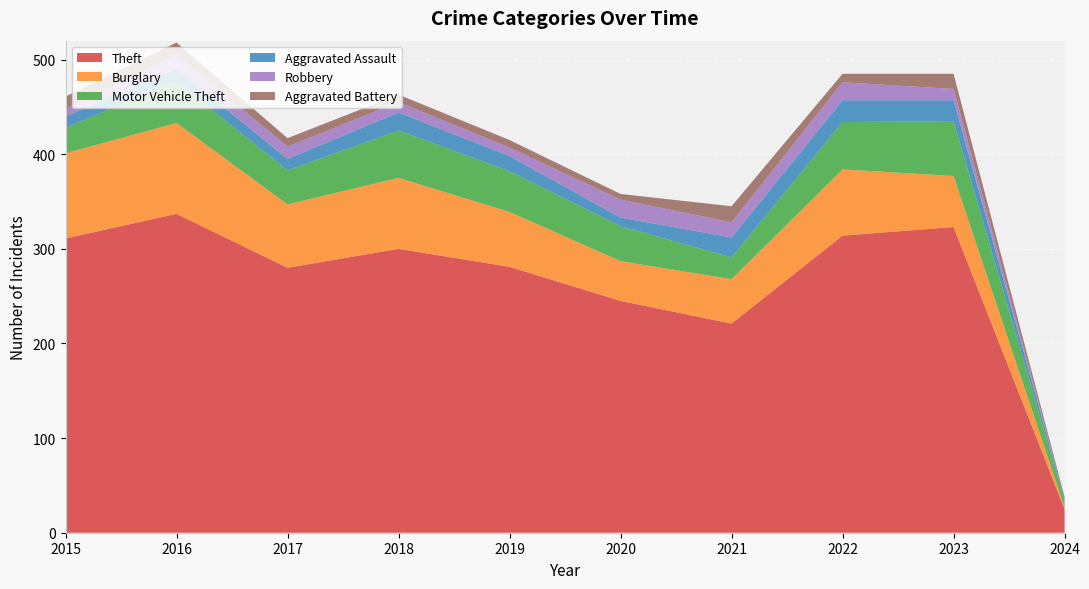

Reading right to left, list all the values displayed in this chart.

Theft: 2024=25	2023=323	2022=314	2021=221	2020=245	2019=281	2018=300	2017=280	2016=337	2015=311
Burglary: 2024=2	2023=54	2022=70	2021=47	2020=42	2019=58	2018=75	2017=67	2016=96	2015=90
Motor Vehicle Theft: 2024=7	2023=58	2022=50	2021=23	2020=37	2019=43	2018=50	2017=36	2016=44	2015=27
Aggravated Assault: 2024=2	2023=22	2022=23	2021=21	2020=9	2019=16	2018=19	2017=12	2016=13	2015=12
Robbery: 2024=0	2023=12	2022=19	2021=16	2020=19	2019=9	2018=11	2017=13	2016=15	2015=8
Aggravated Battery: 2024=2	2023=16	2022=9	2021=17	2020=6	2019=8	2018=8	2017=9	2016=13	2015=13